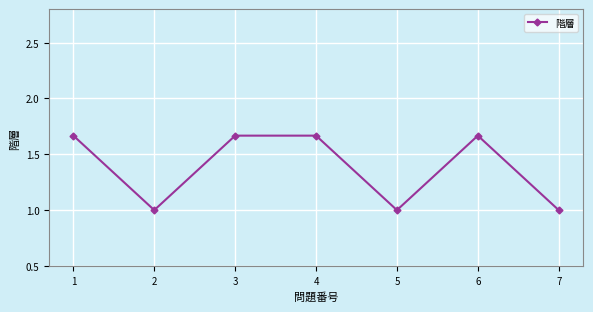

How many lines are shown in the chart?

1